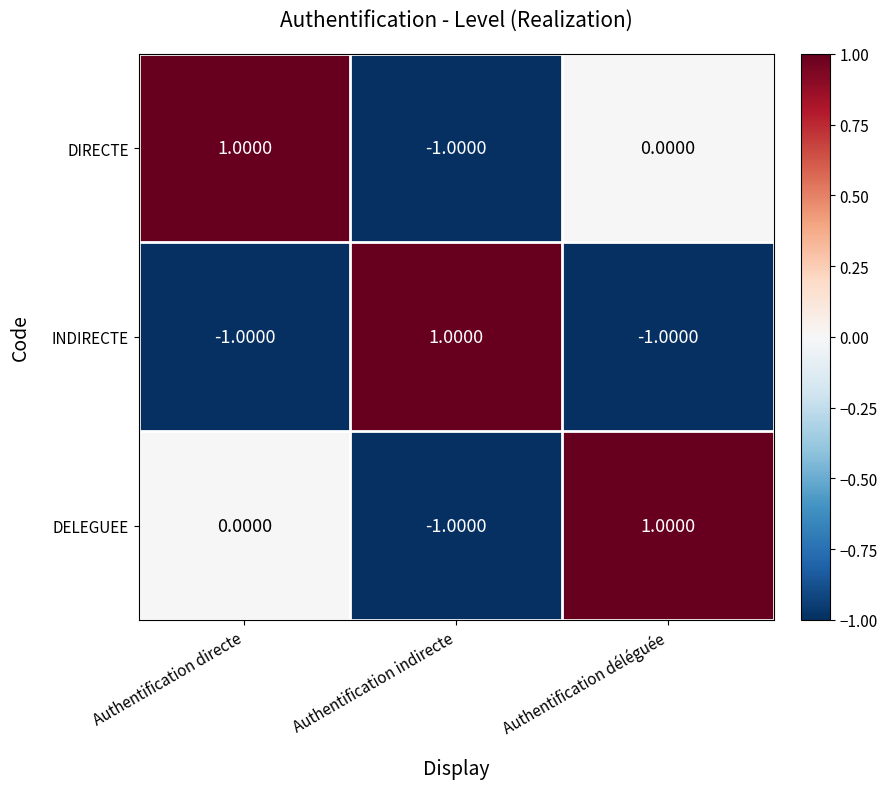

Which category has the highest value in the DIRECTE series?

Authentification directe